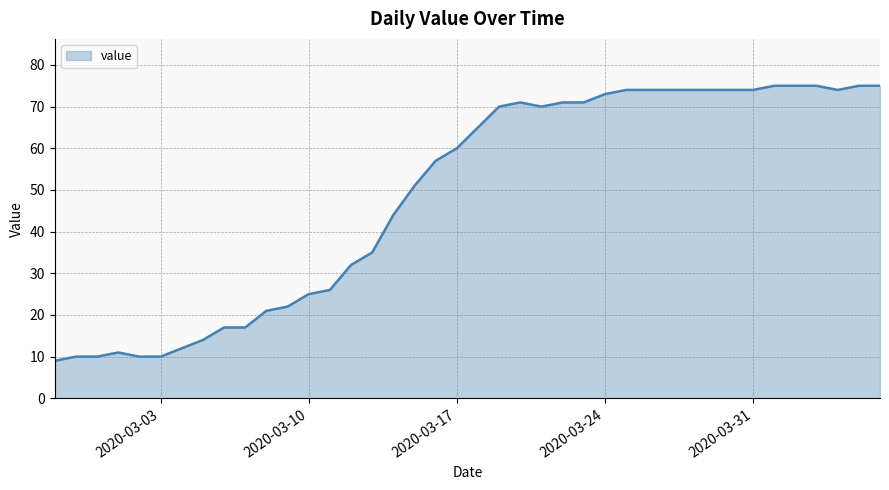

What is the difference between the maximum and minimum values?

66